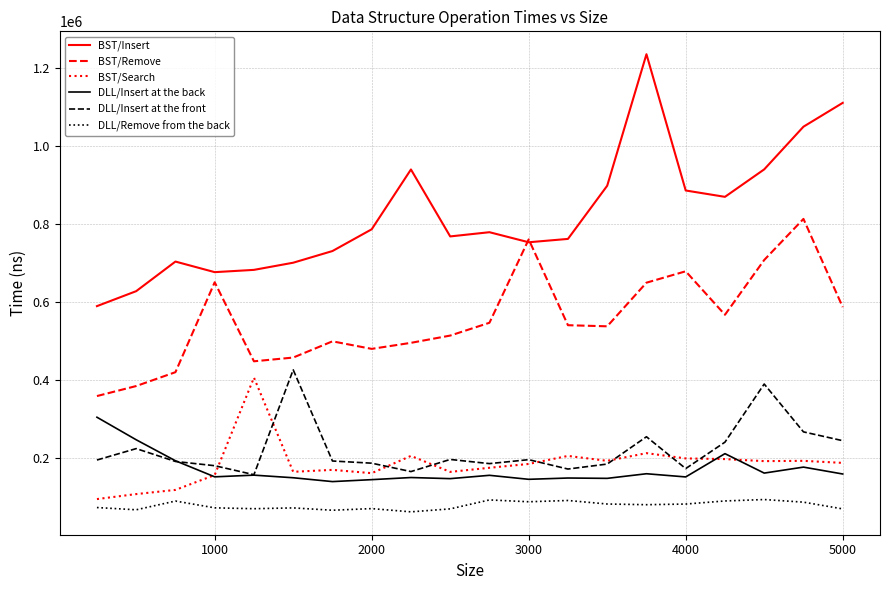

Which series has the widest spread of values?

BST/Insert